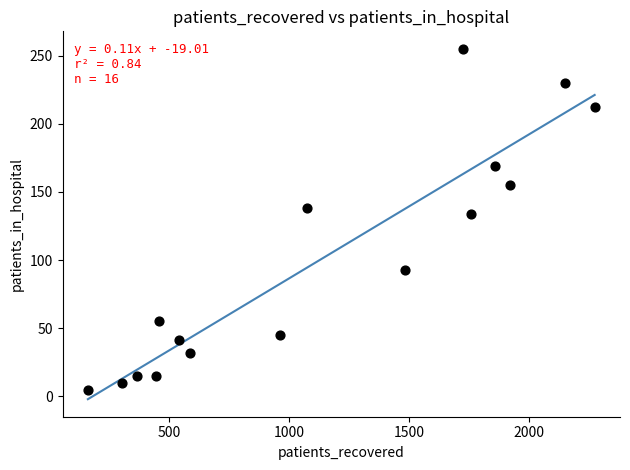

What Y value in the scatter plot is closest to 130?

134